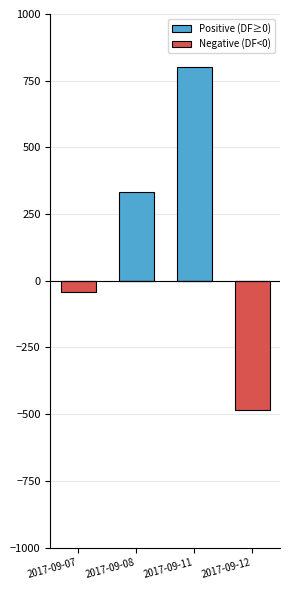

What is the difference between the maximum and minimum values in the Positive (DF≥0) series?

800.0